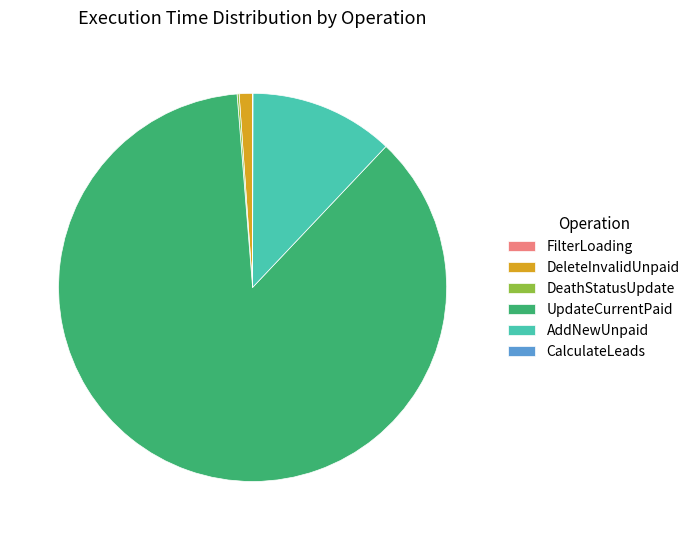

Which category has the biggest portion of the pie?

UpdateCurrentPaid